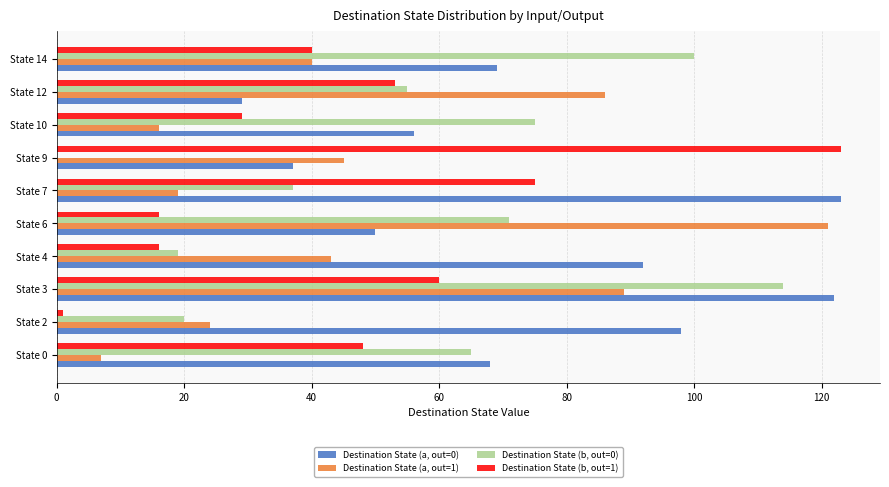

Which series has the largest range (max minus min)?

Destination State (b, out=1)